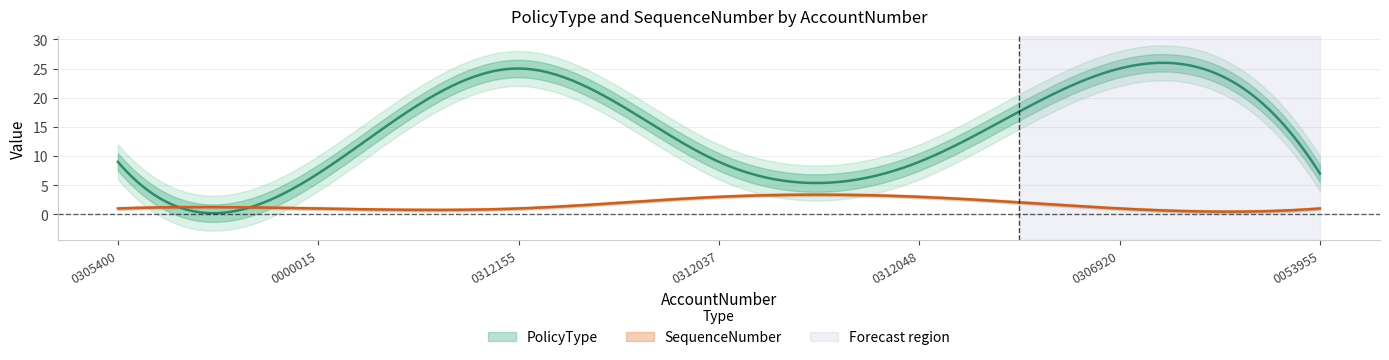

How many distinct data groups are displayed?

2